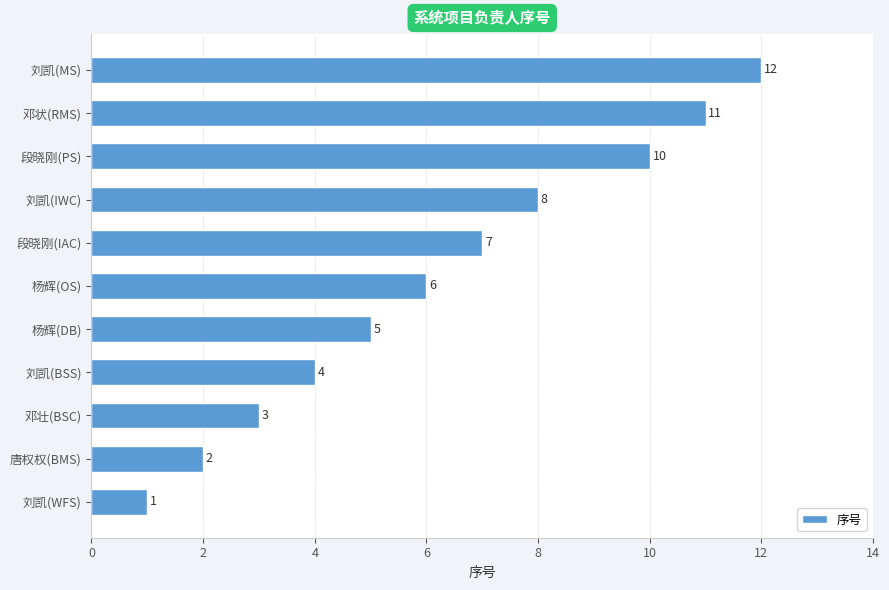

Are the bars horizontal?

Yes